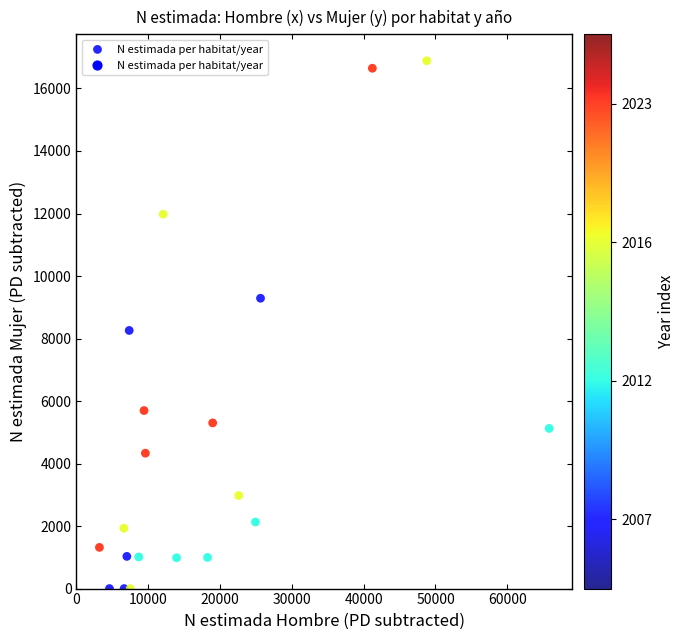

What is the range of X values (max minus min)?

62617